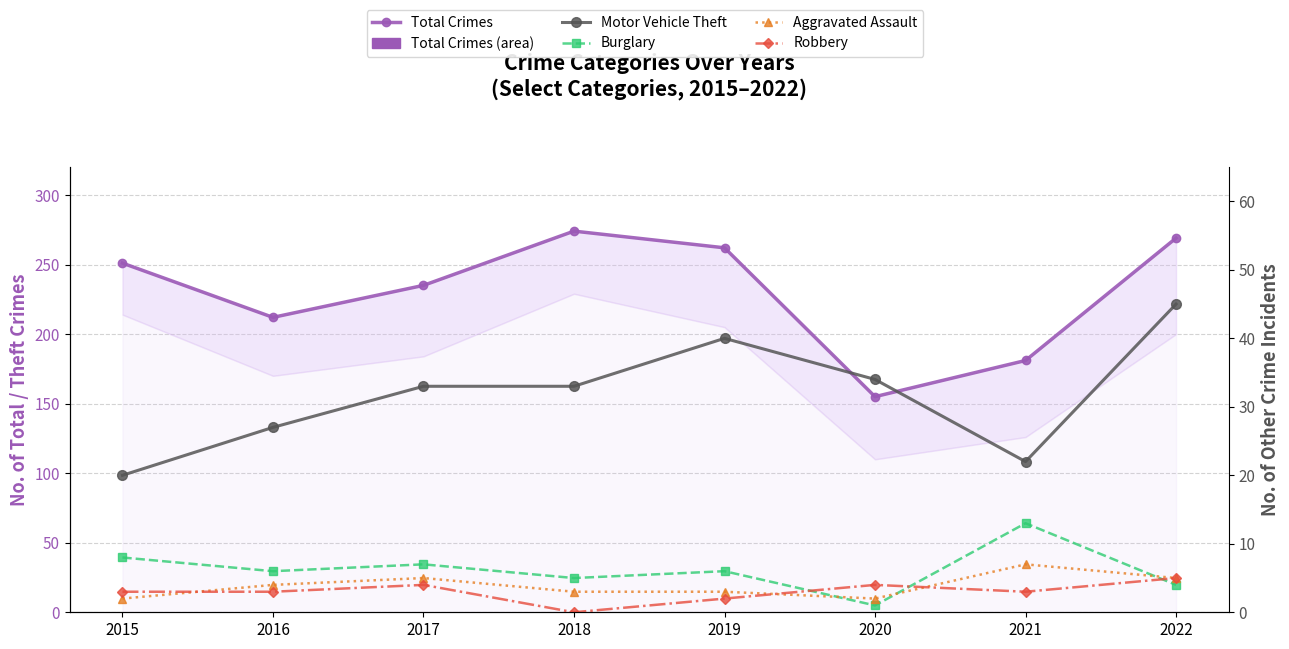

Is the value of Motor Vehicle Theft at 2016 greater than the value of Robbery at 2021?

Yes